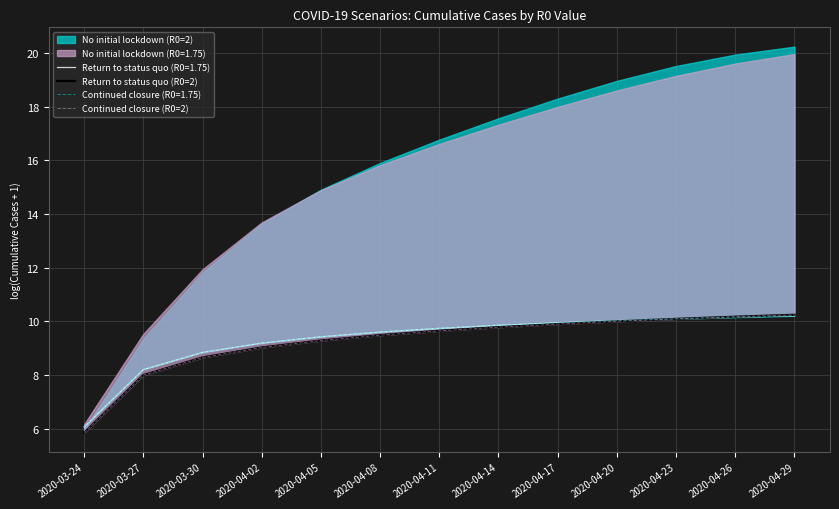

The Continued closure (R0=2) series shows 10.0 at 2020-04-20. True or false?

True